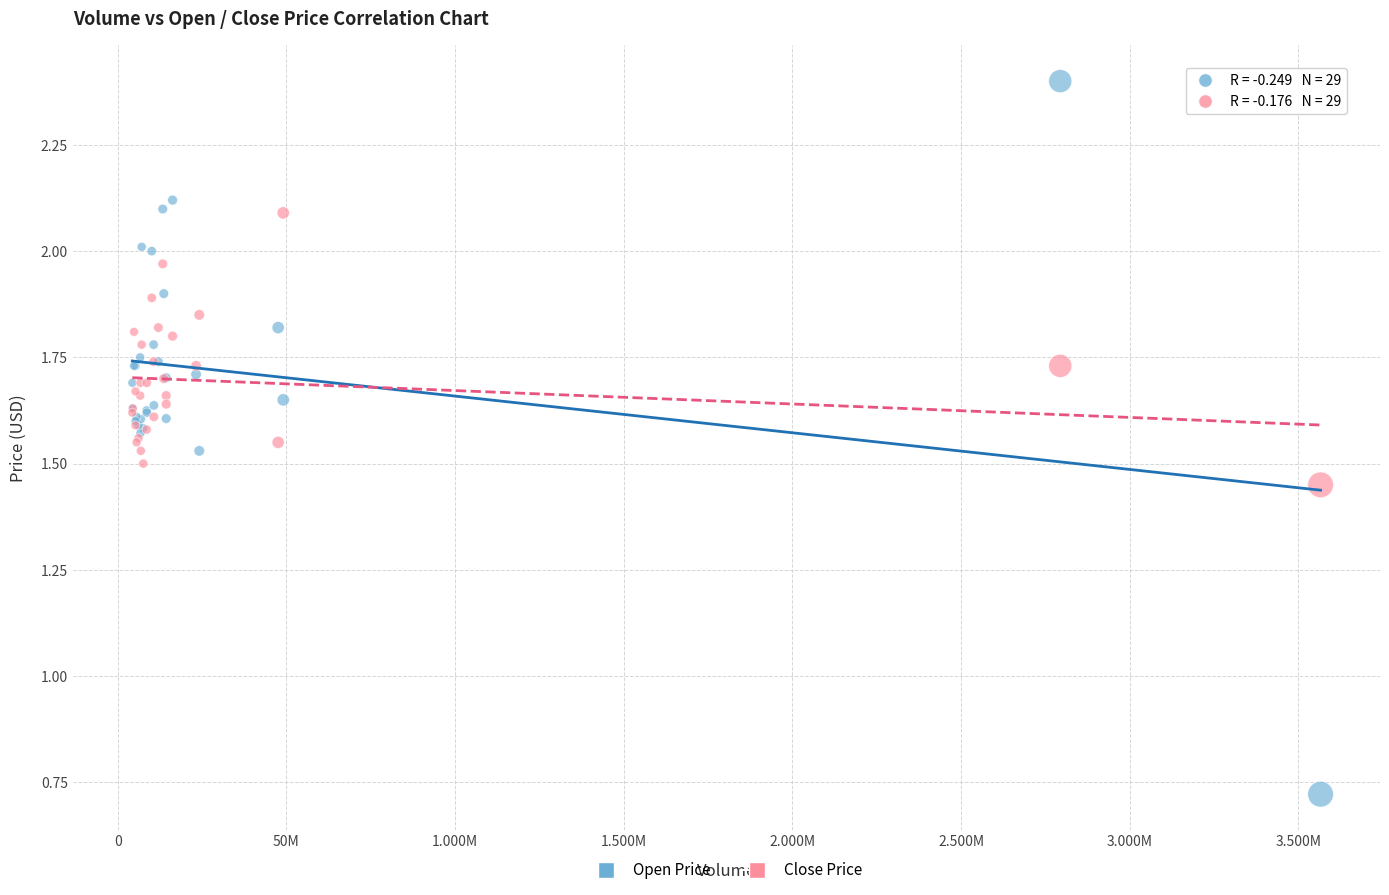

What is the X range (max minus min) for the scatter plot?

352243600.0